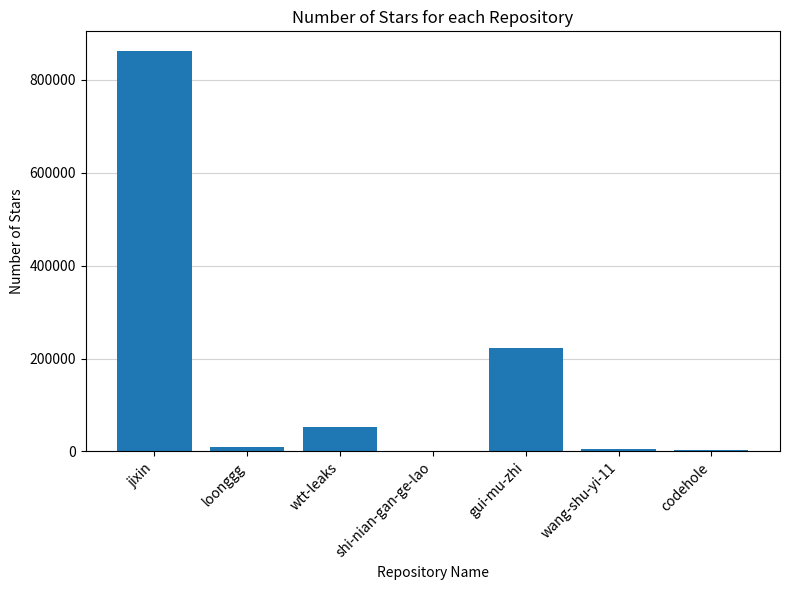

Are the bars horizontal?

No